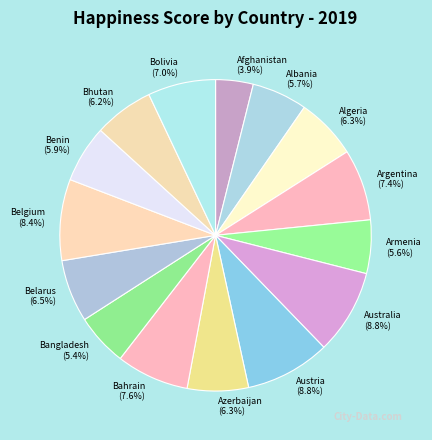

Which has a higher value, Benin or Bolivia?

Bolivia